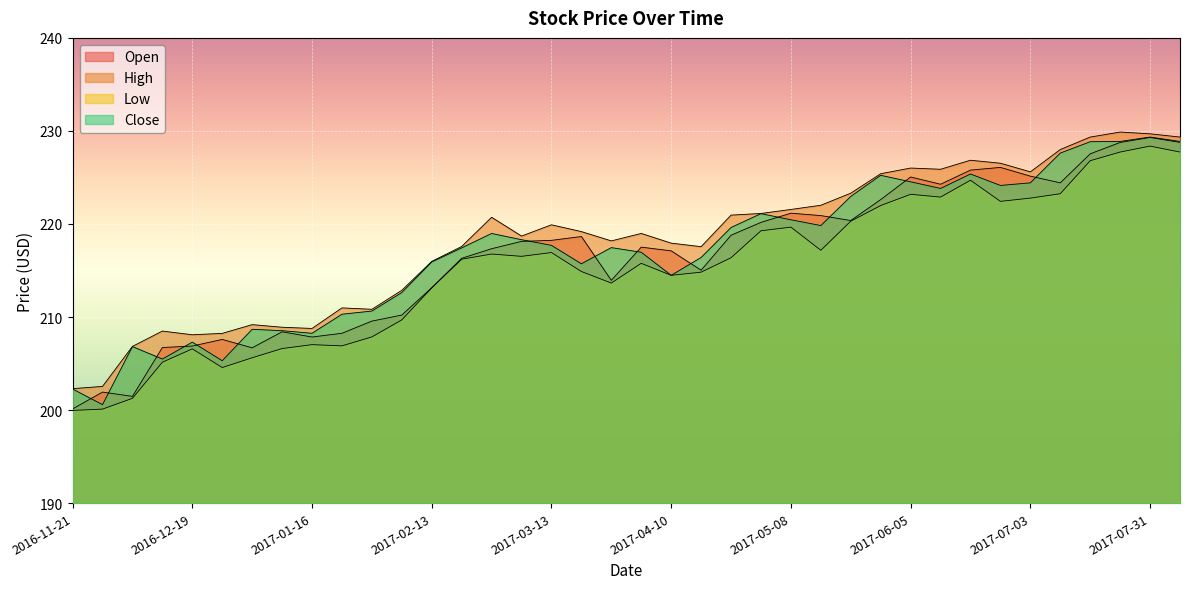

At how many categories does at least one series exceed 208?

35